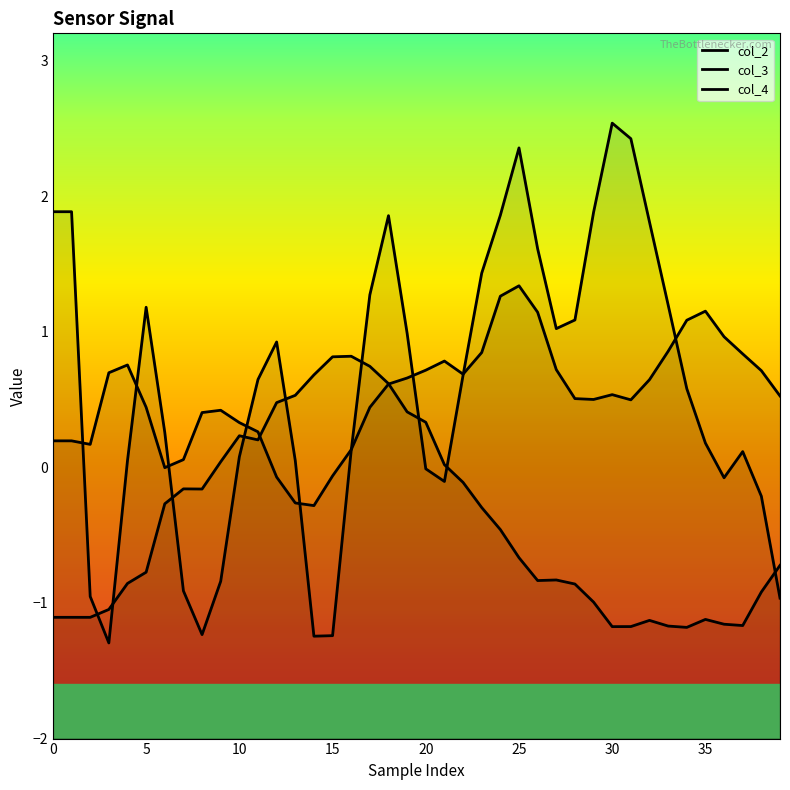

Rank the series at 23 from lowest to highest value.

col_3, col_2, col_4